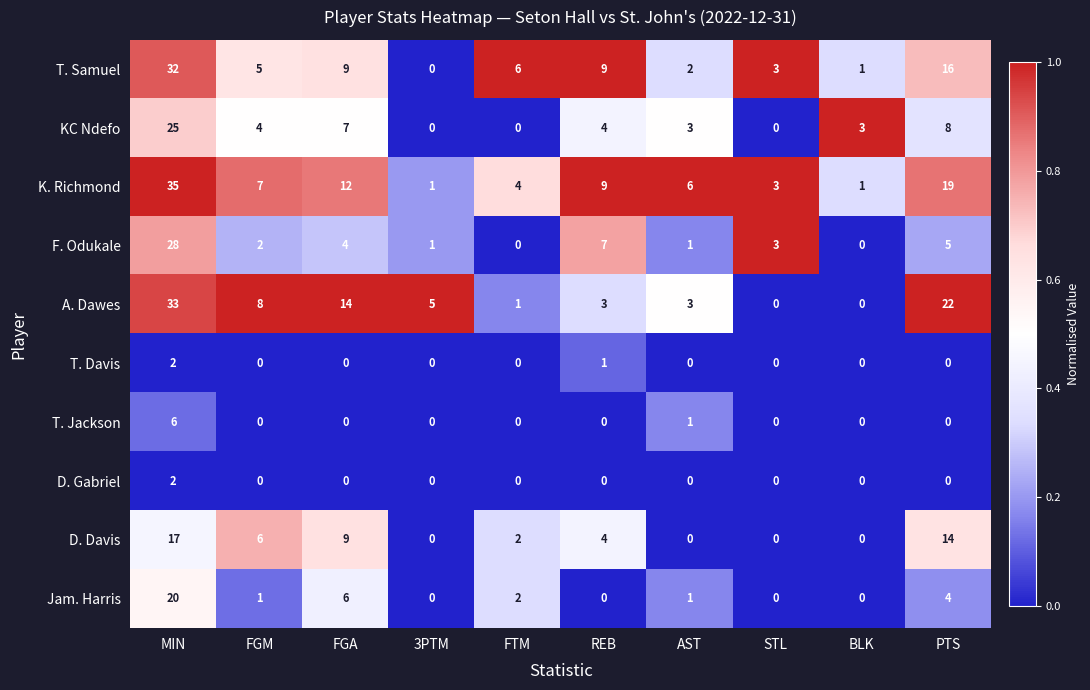

How many series are shown in this chart?

10